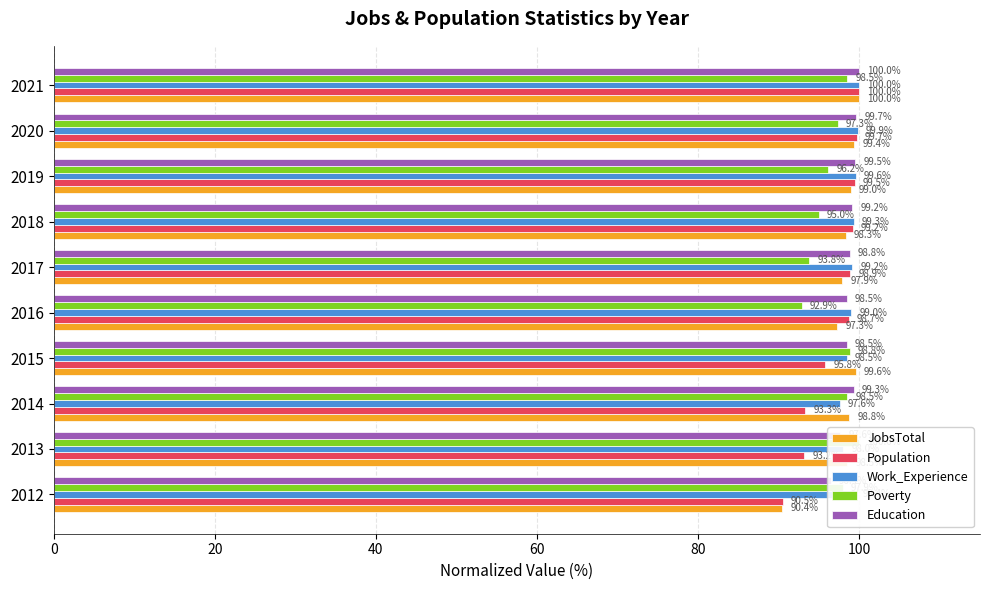

The value of JobsTotal at 2015 is 156.9. True or false?

False